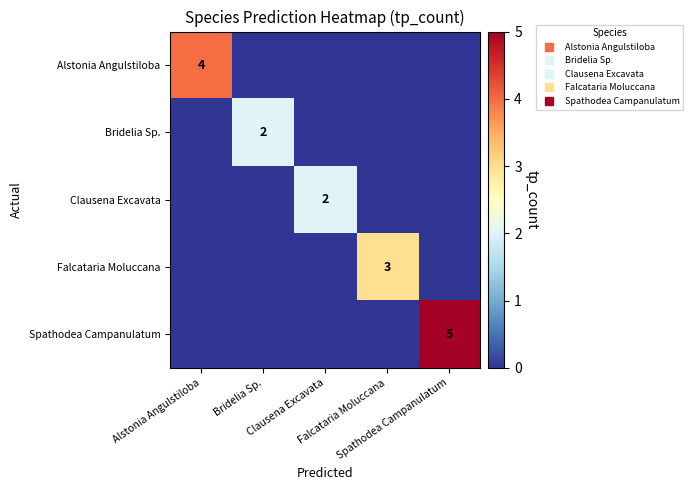

Count the number of data series in this chart.

5